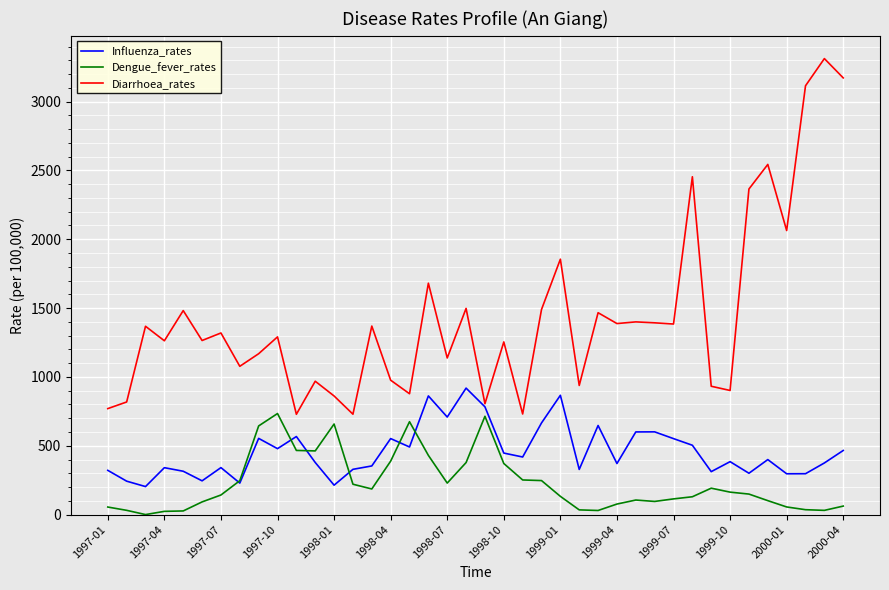

What is the difference between the second highest and minimum values in the Dengue_fever_rates series?

713.9